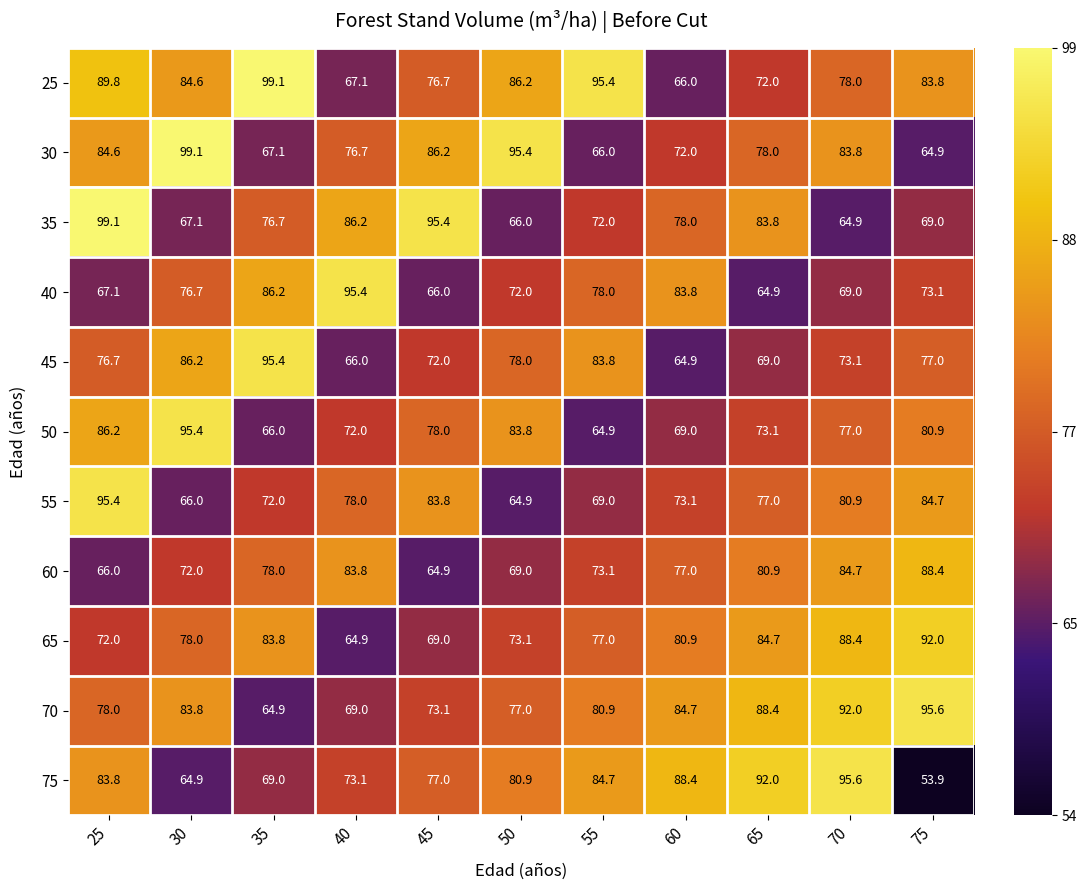

What is the difference between the maximum and minimum values in the 25 series?

33.2